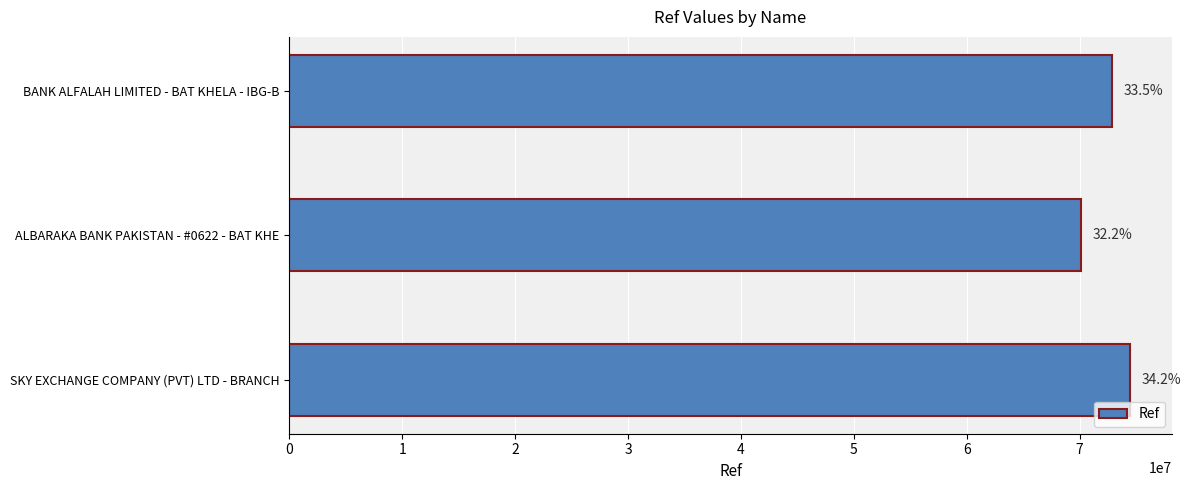

How many bars are there in total?

3